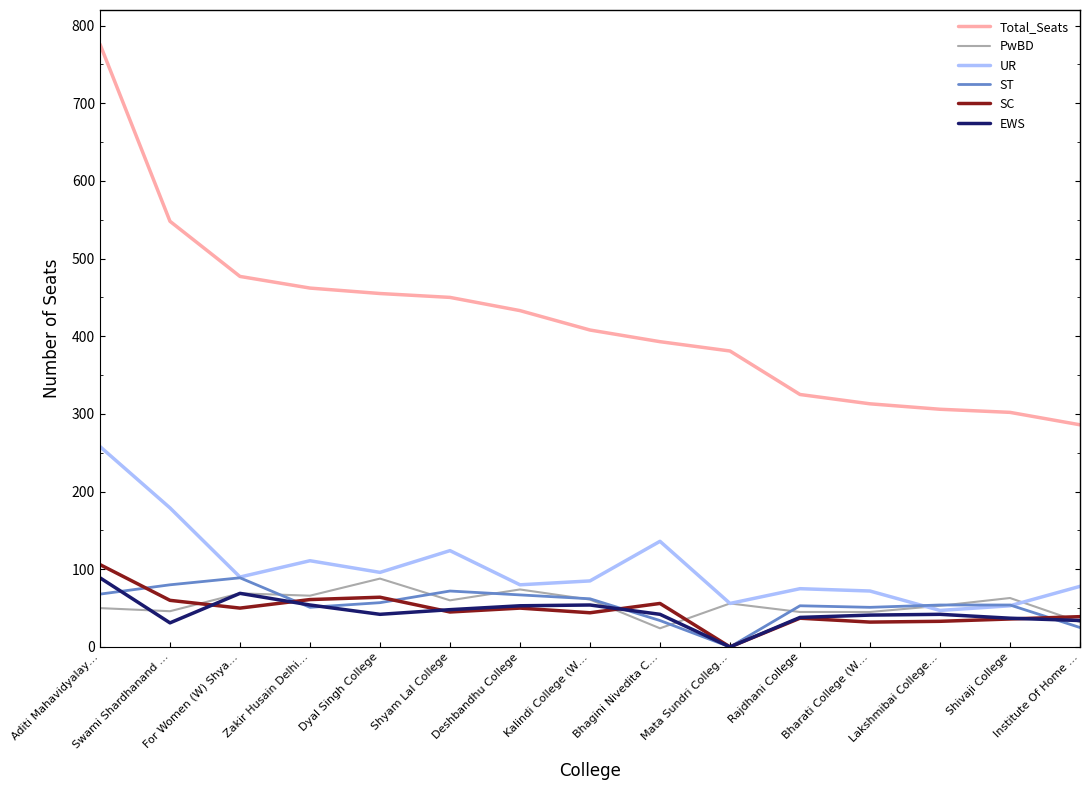

Is it true that SC equals 61 at Zakir Husain Delhi…?

True